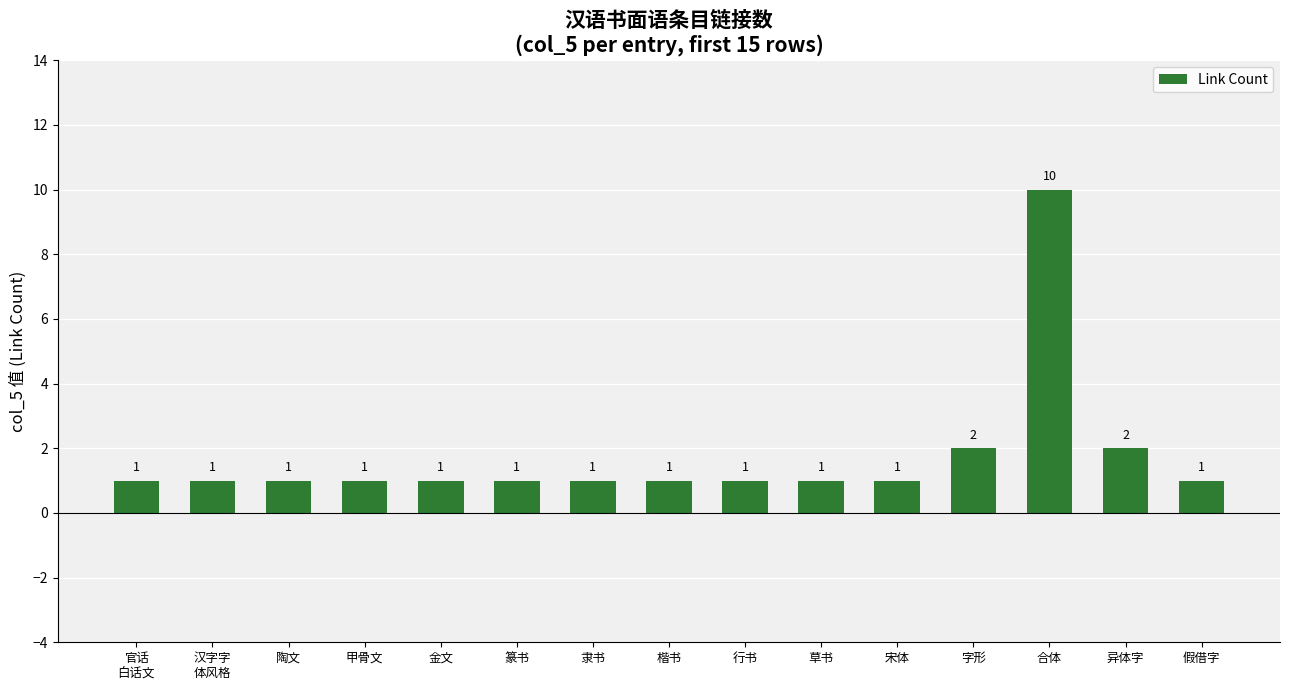

What position from the right is 汉字字
体风格?

14